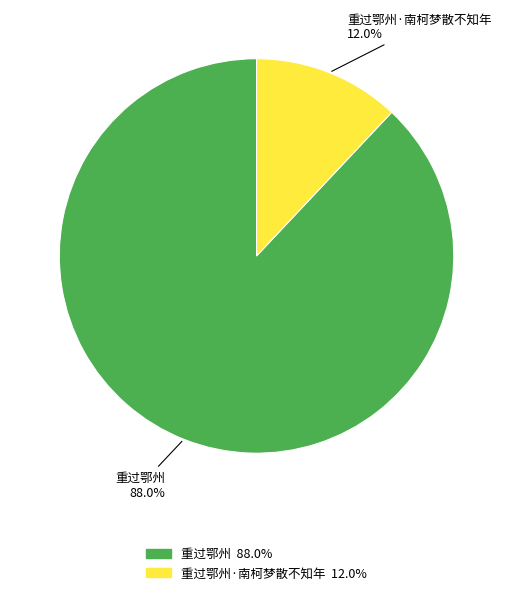

How much of the chart is everything except 重过鄂州·南柯梦散不知年?

88.0%